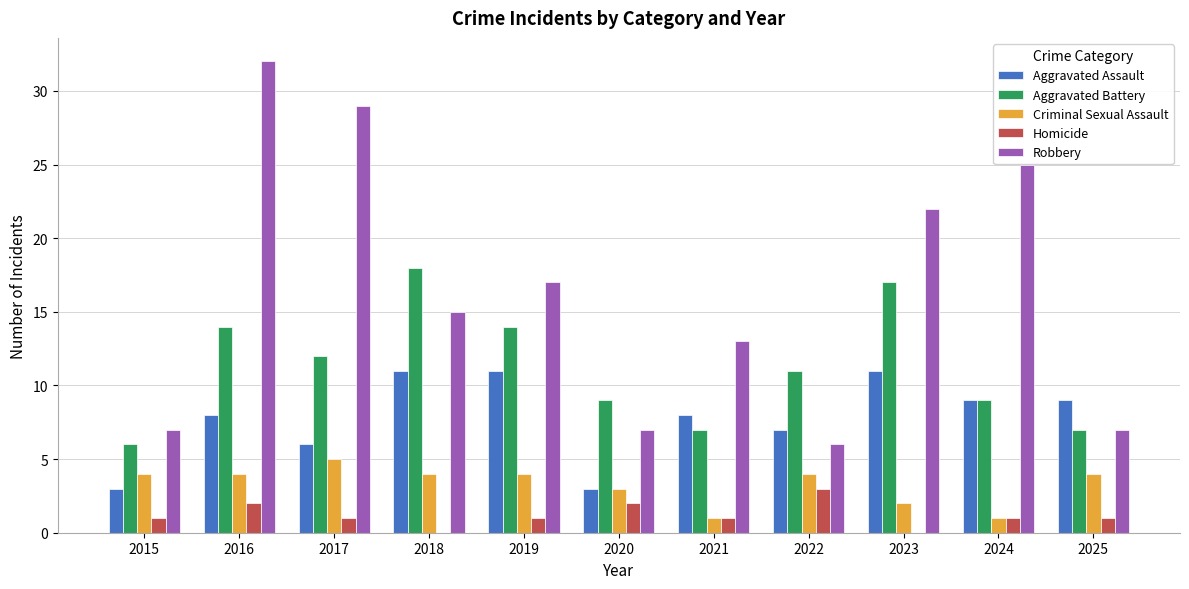

Reading right to left, list all the values displayed in this chart.

Aggravated Assault: 2025=9	2024=9	2023=11	2022=7	2021=8	2020=3	2019=11	2018=11	2017=6	2016=8	2015=3
Aggravated Battery: 2025=7	2024=9	2023=17	2022=11	2021=7	2020=9	2019=14	2018=18	2017=12	2016=14	2015=6
Criminal Sexual Assault: 2025=4	2024=1	2023=2	2022=4	2021=1	2020=3	2019=4	2018=4	2017=5	2016=4	2015=4
Homicide: 2025=1	2024=1	2023=0	2022=3	2021=1	2020=2	2019=1	2018=0	2017=1	2016=2	2015=1
Robbery: 2025=7	2024=25	2023=22	2022=6	2021=13	2020=7	2019=17	2018=15	2017=29	2016=32	2015=7